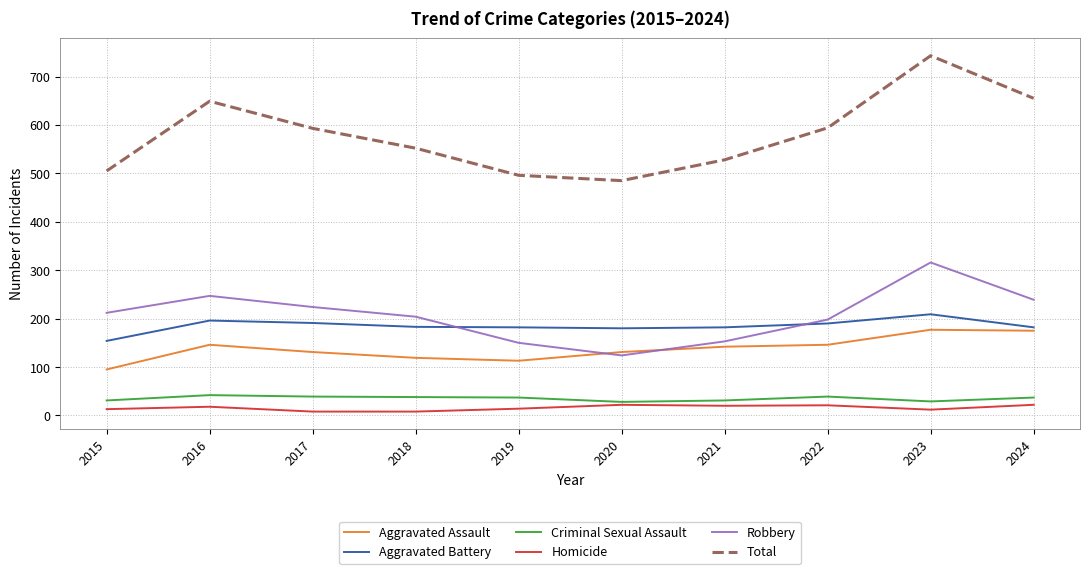

At how many categories does at least one series exceed 440?

10